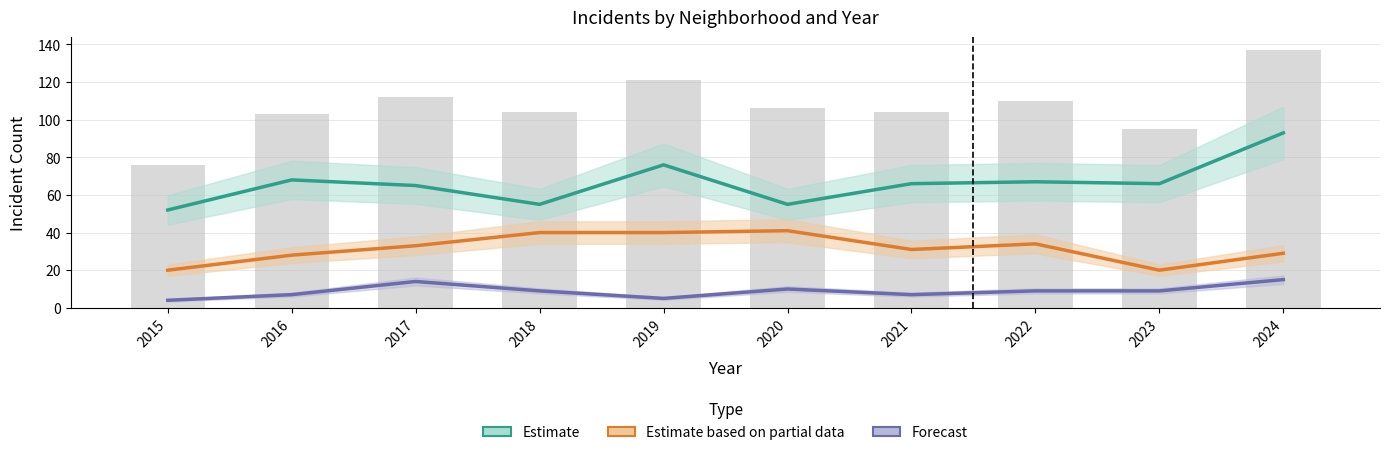

Are the bars horizontal?

No